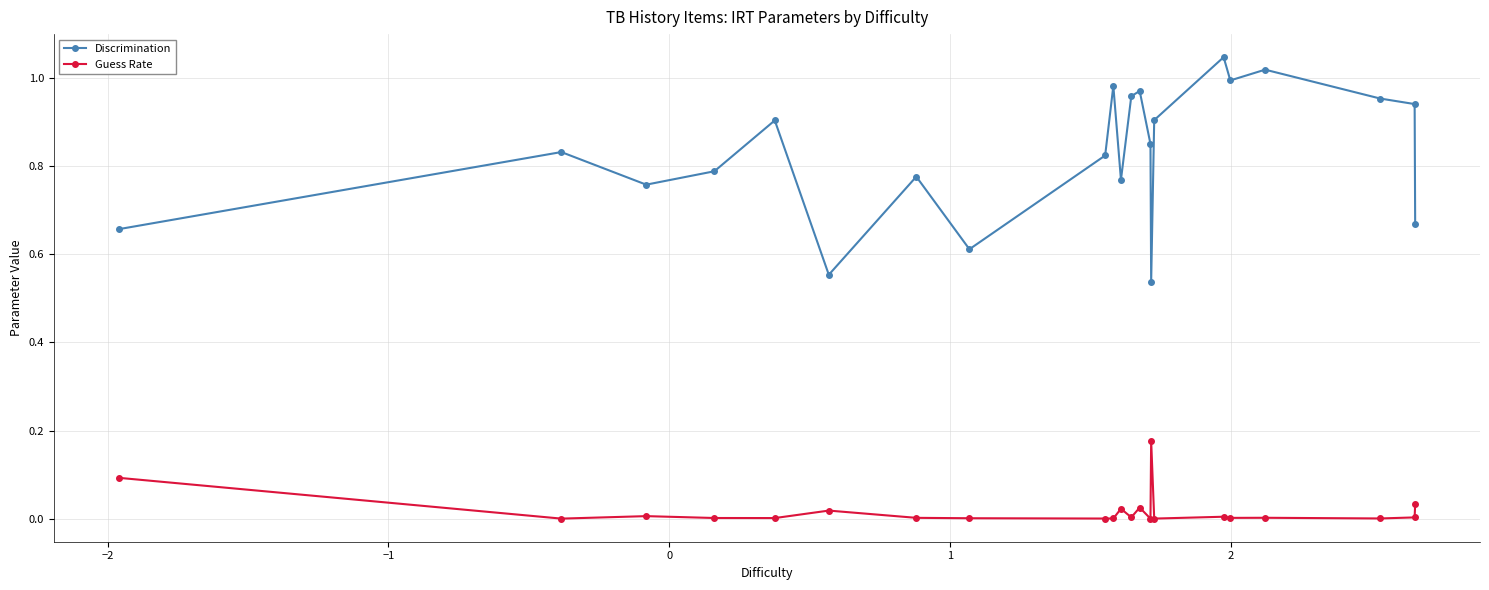

True or false: Discrimination and Guess Rate cross at least once.

False